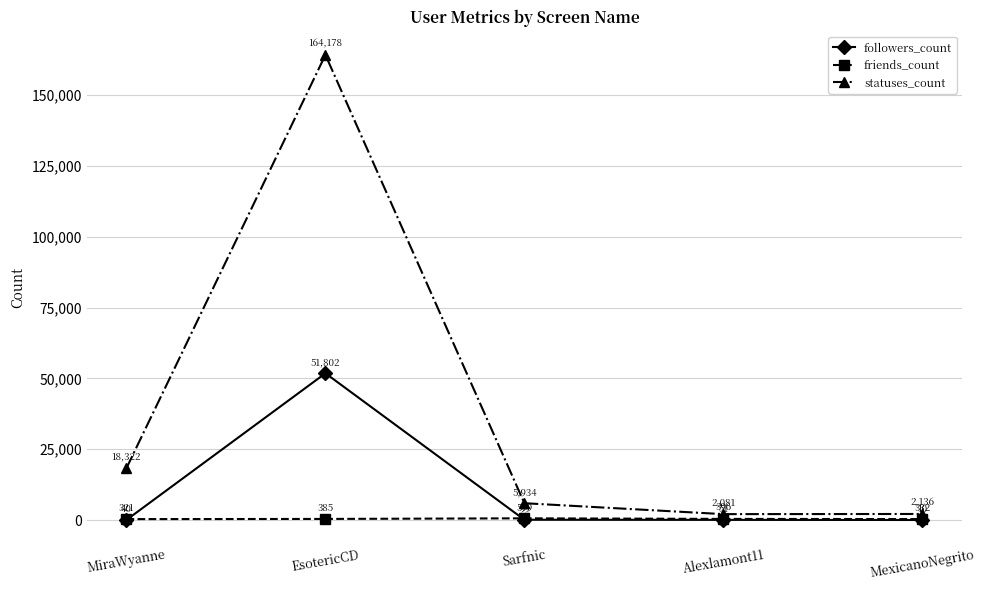

Which series ends up on top after the final intersection of friends_count and followers_count?

friends_count